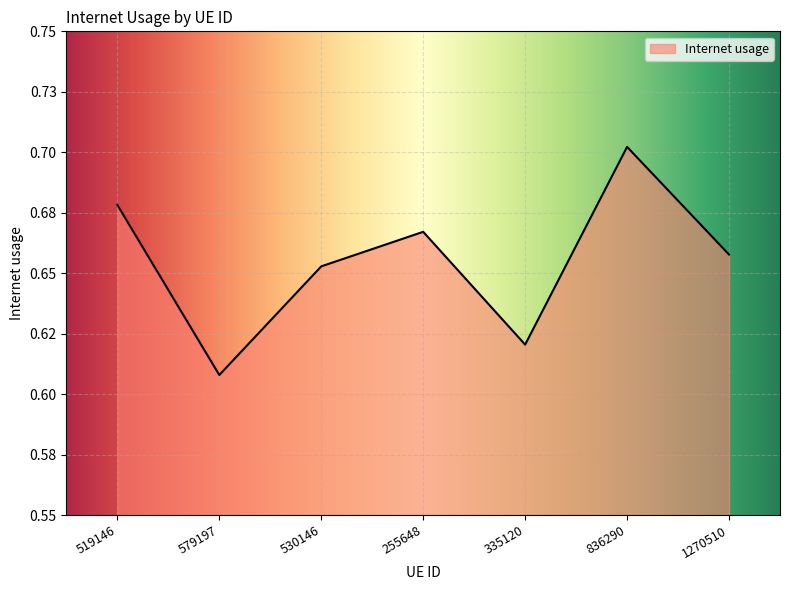

Rank the categories by value from highest to lowest.

836290, 519146, 255648, 1270510, 530146, 335120, 579197